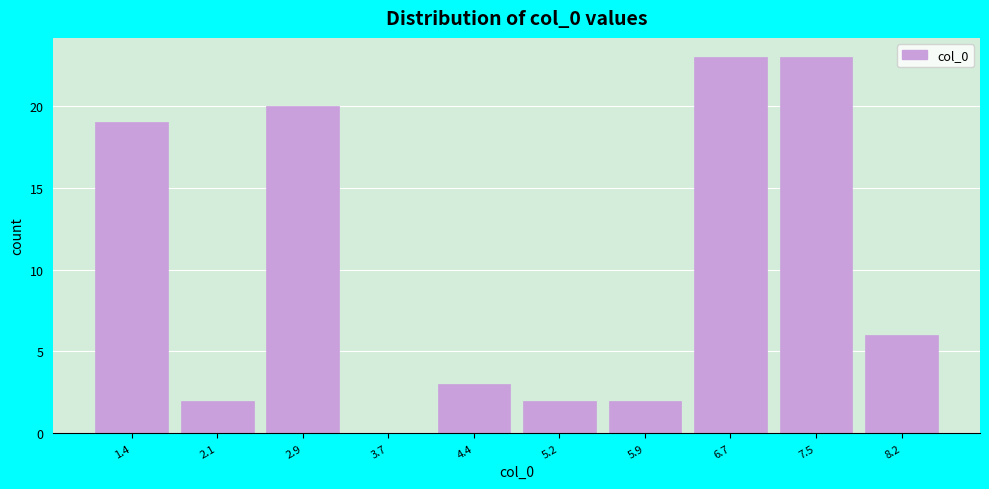

What is the height of the bar covering 7.9 to 8.6 on the x-axis? Neither the bar edges nor the heights are printed on the chart, so give them approximately, as read against the axes.

6